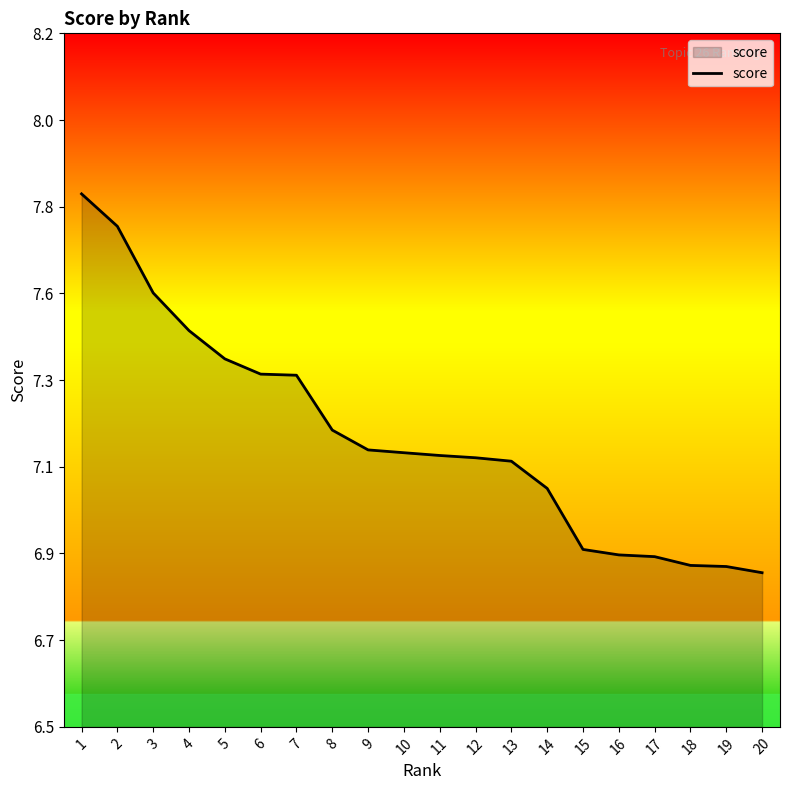

What is the value of the 17th point from the left?

6.9